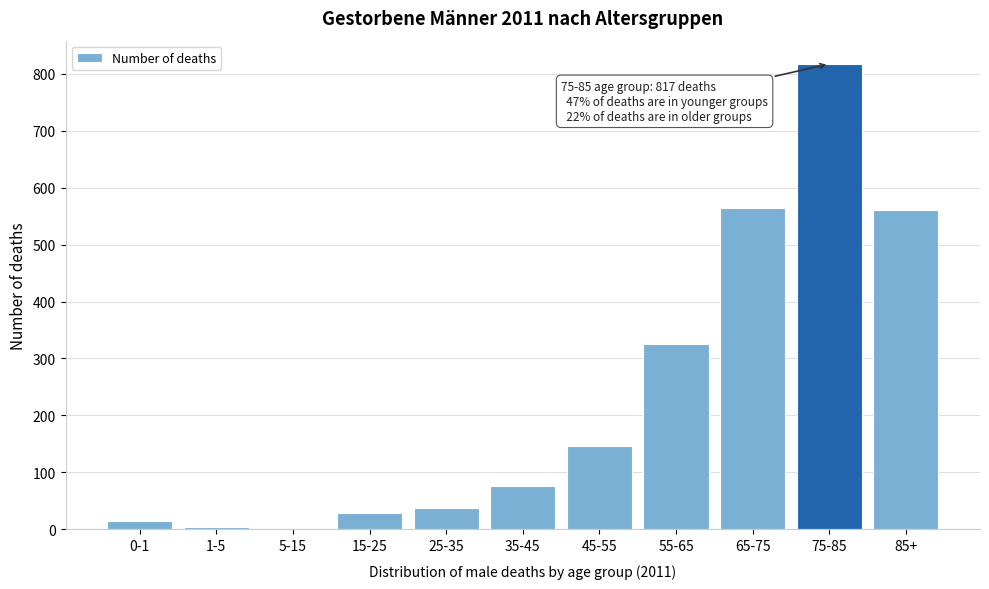

What is the change in value from 45-55 to 85+?

+414